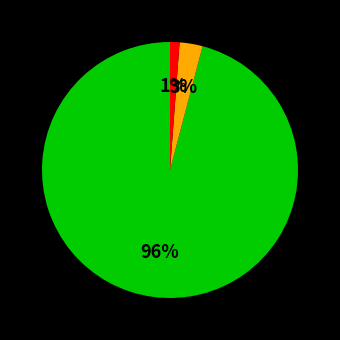

To the nearest percent, what is the difference between the largest and smallest slice percentages?

95%